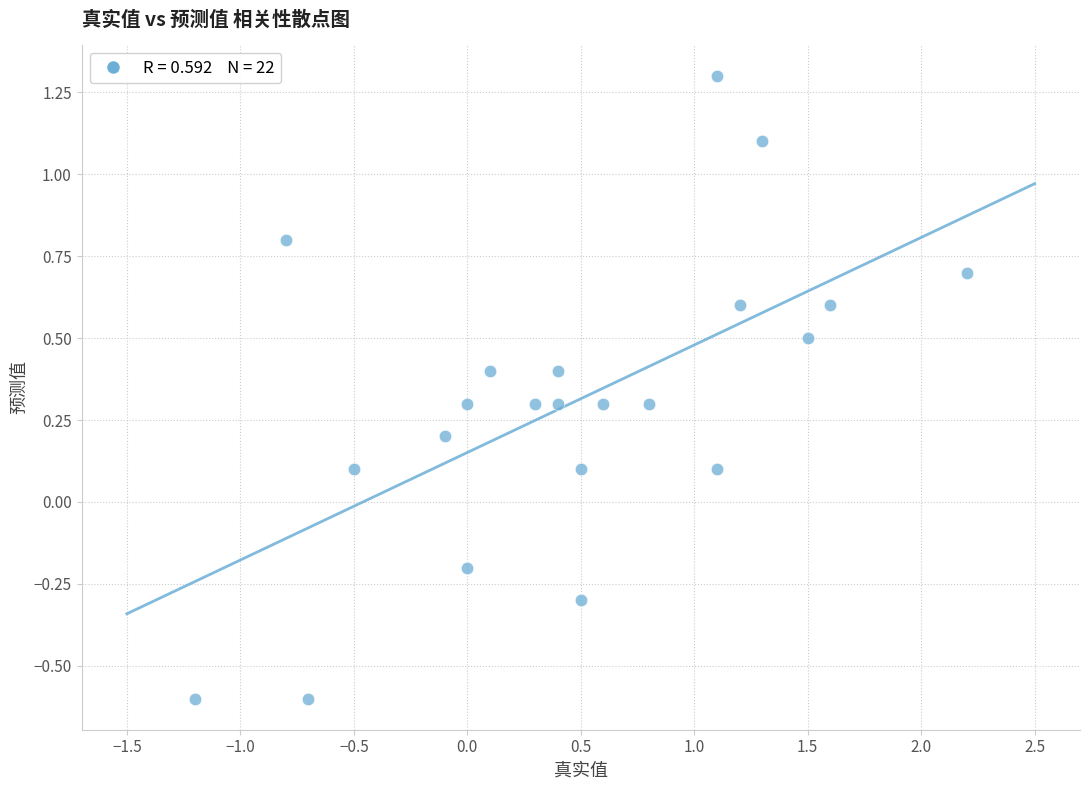

What is the range of Y values (max minus min)?

1.9